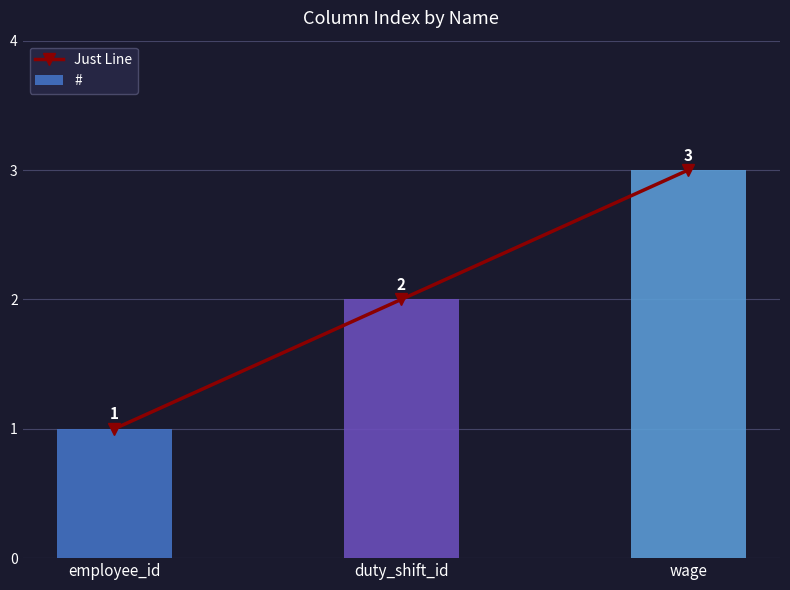

Rank the series at wage from lowest to highest value.

Just Line, #